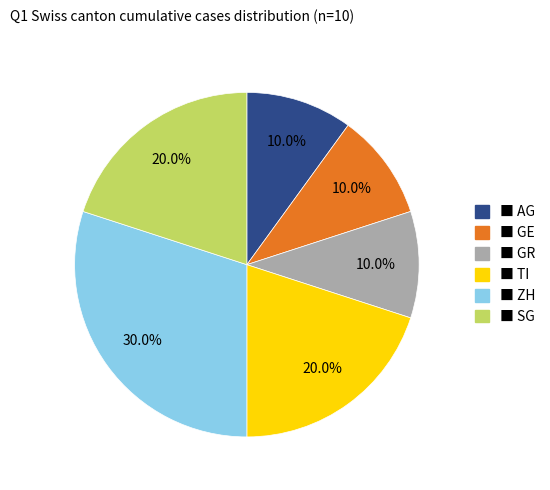

Is there any slice that represents more than half of the pie?

No